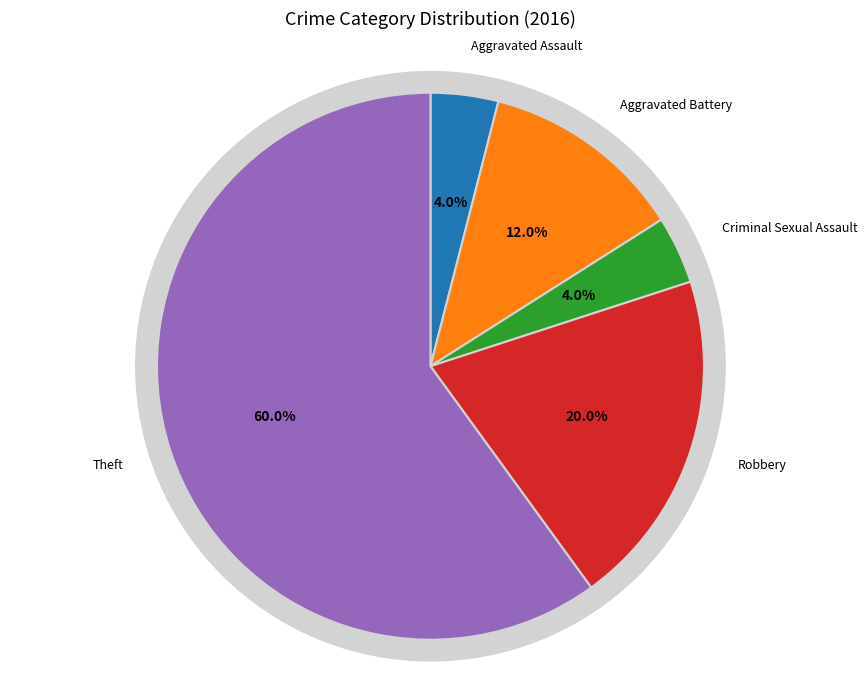

Is Theft the majority of the pie?

Yes